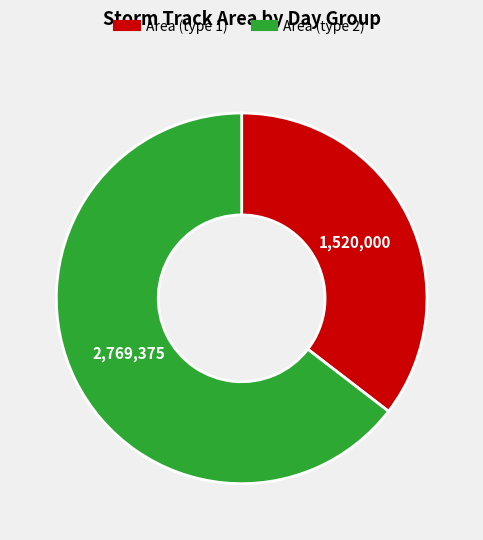

Count the number of slices in the pie.

2